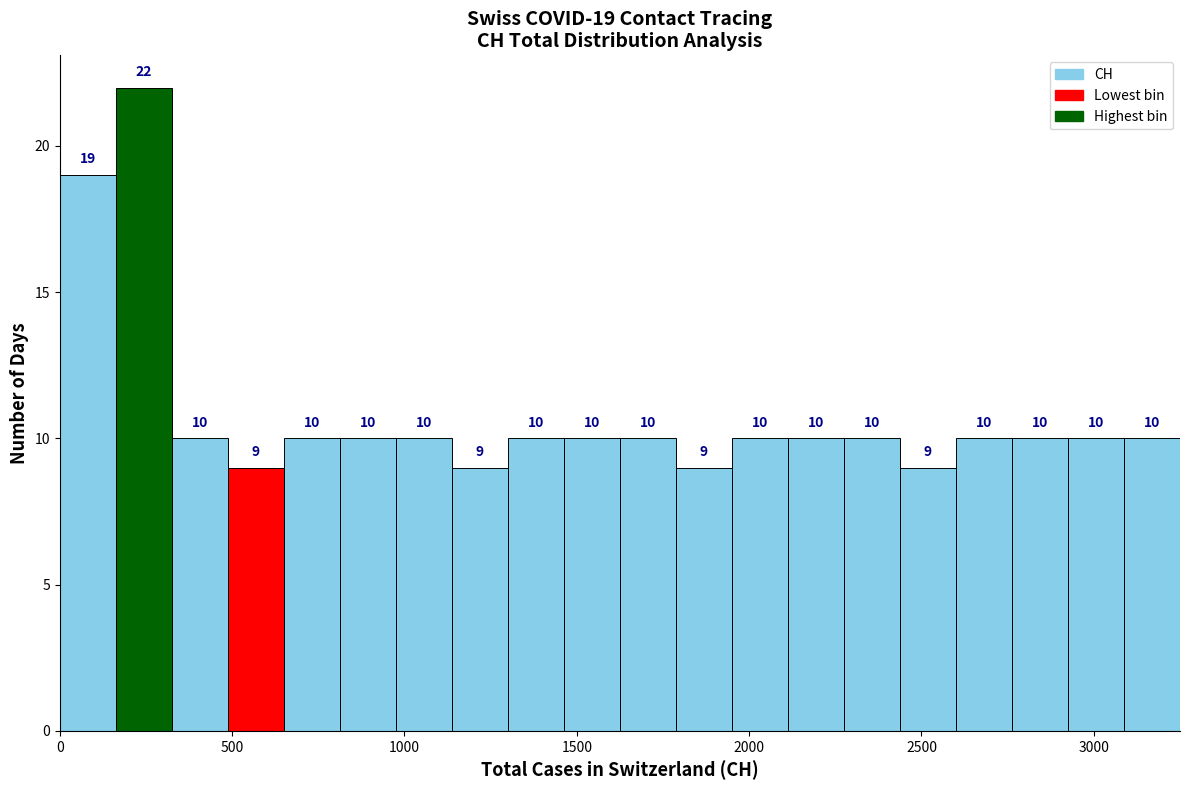

Read against the x-axis, roughly where is the centre of the tallest bar?

250